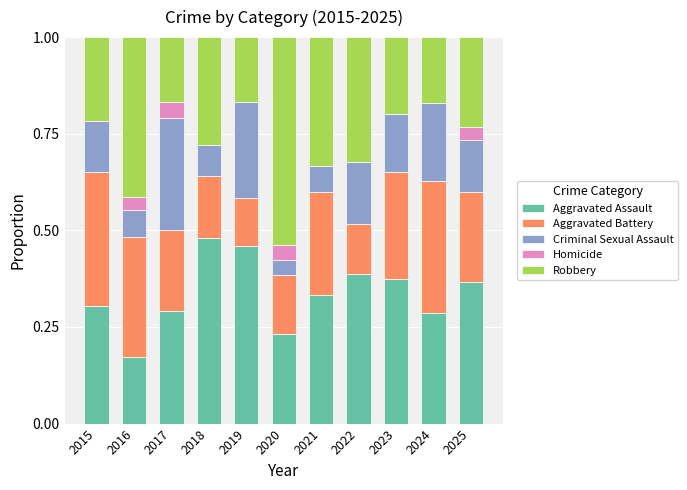

What is the total value across all series at 2024?

1.0